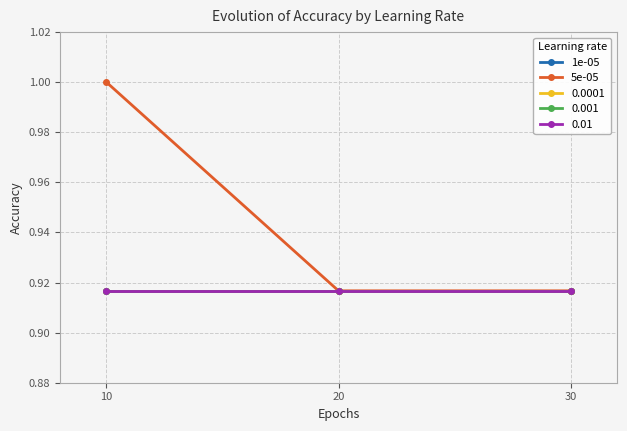

Which series has the largest range (max minus min)?

5e-05